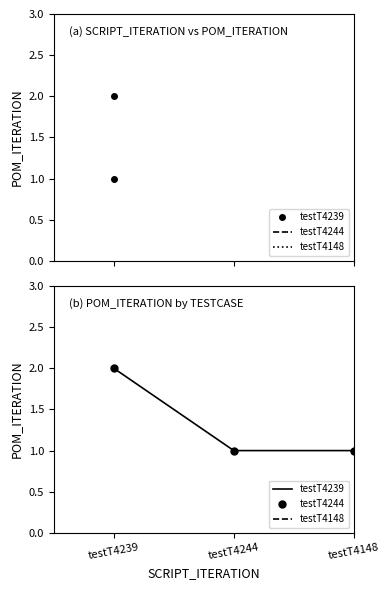

What position from the left is testT4239?

1